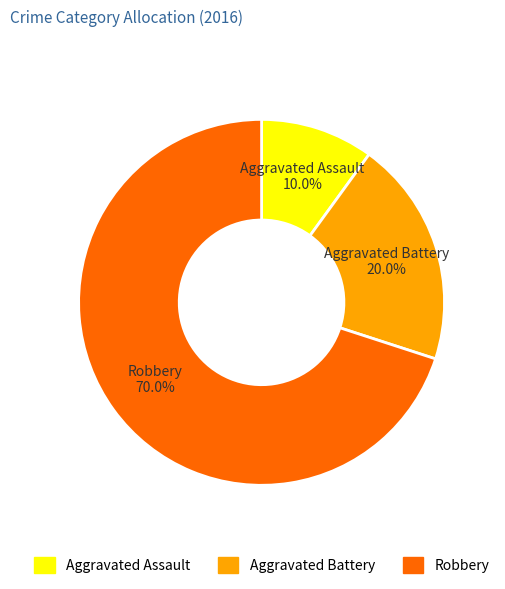

Which has a higher value, Robbery or Aggravated Battery?

Robbery